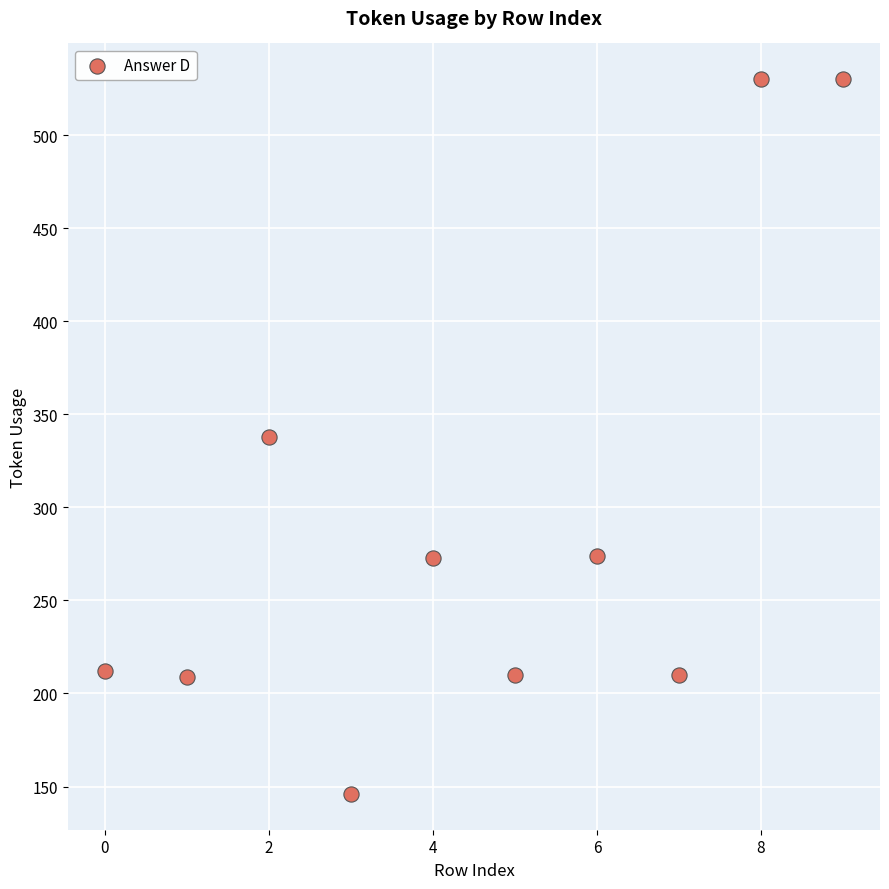

What is the average Y value?

293